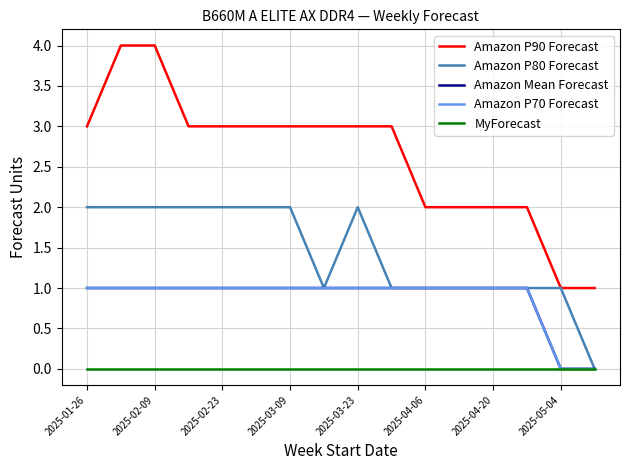

Does the chart display data point markers on the line(s)?

No